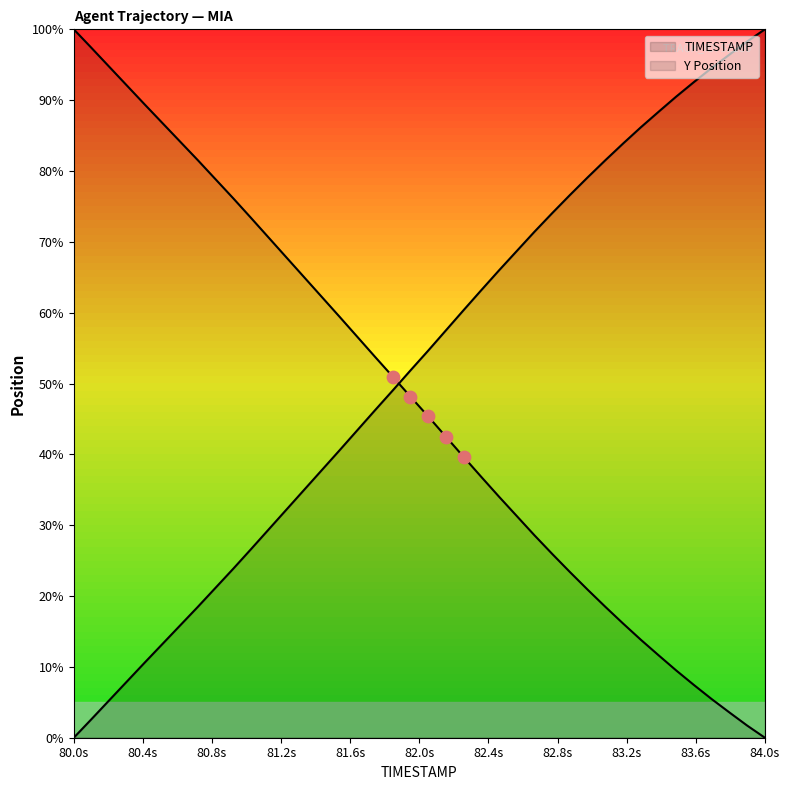

At how many categories does at least one series exceed 66?

28